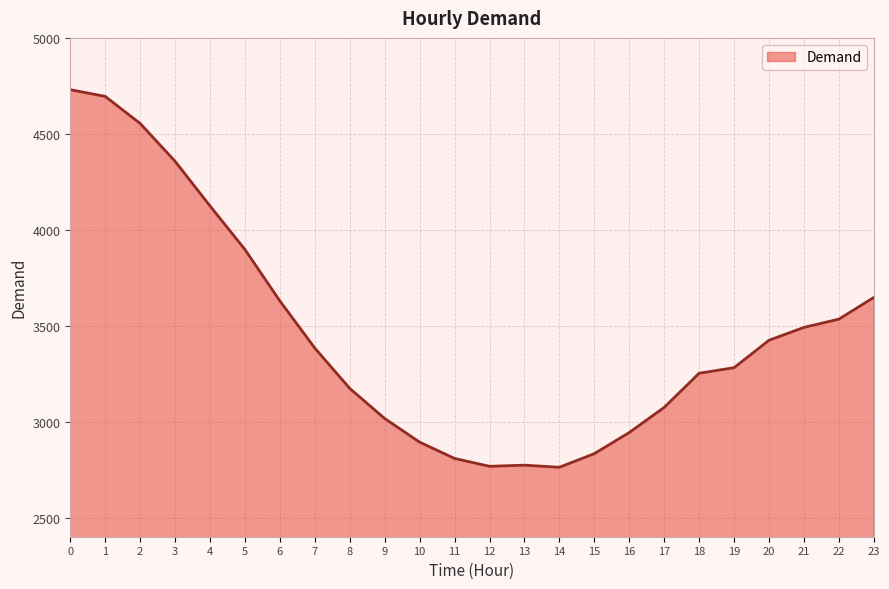

What is the minimum value shown in the chart?

2762